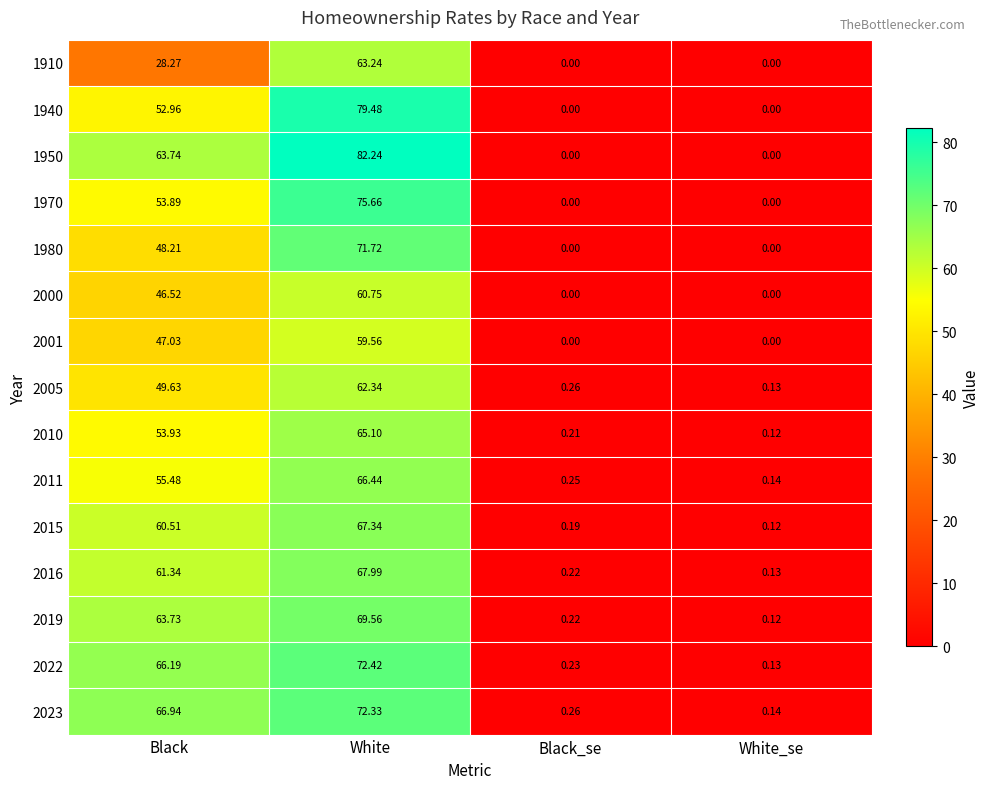

How many data points in 2019 are above 63?

2